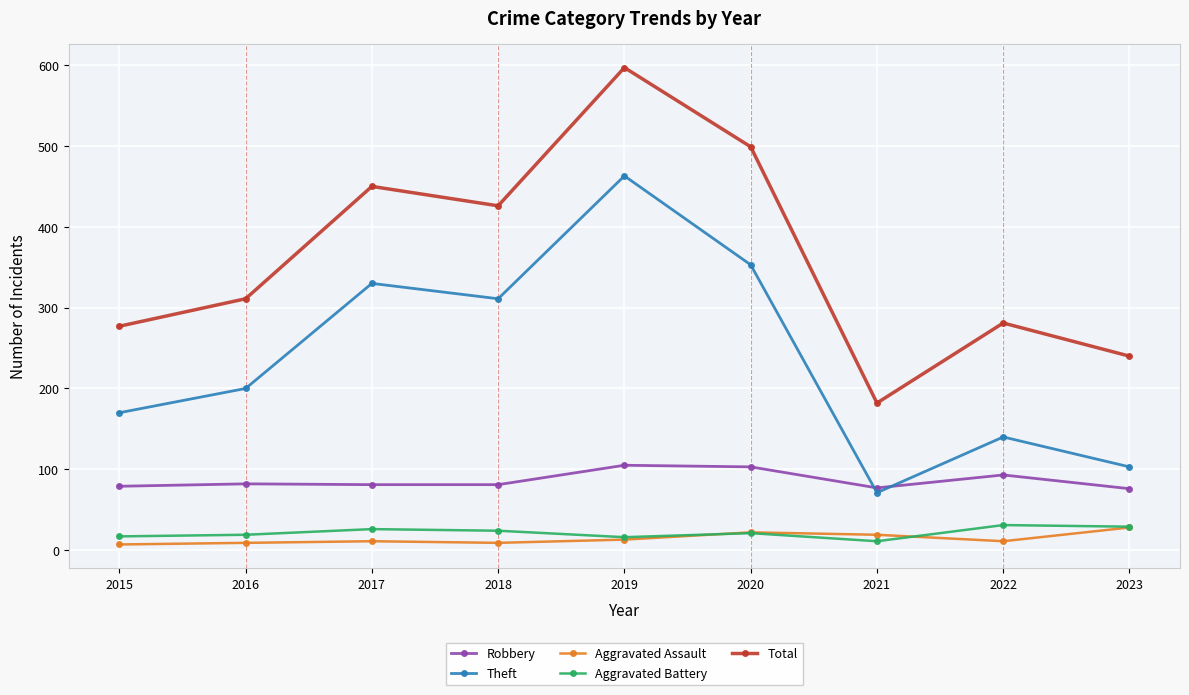

True or false: Total and Aggravated Assault cross at least once.

False